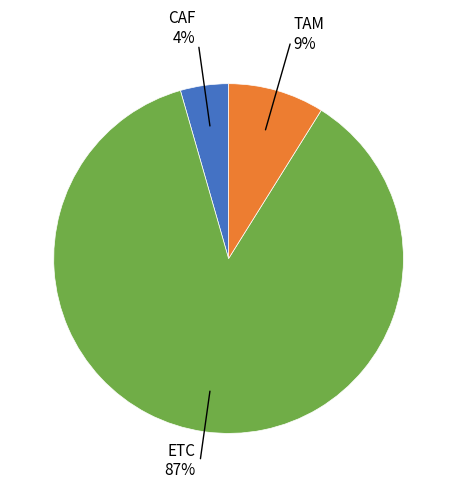

Is there any slice that represents more than half of the pie?

Yes